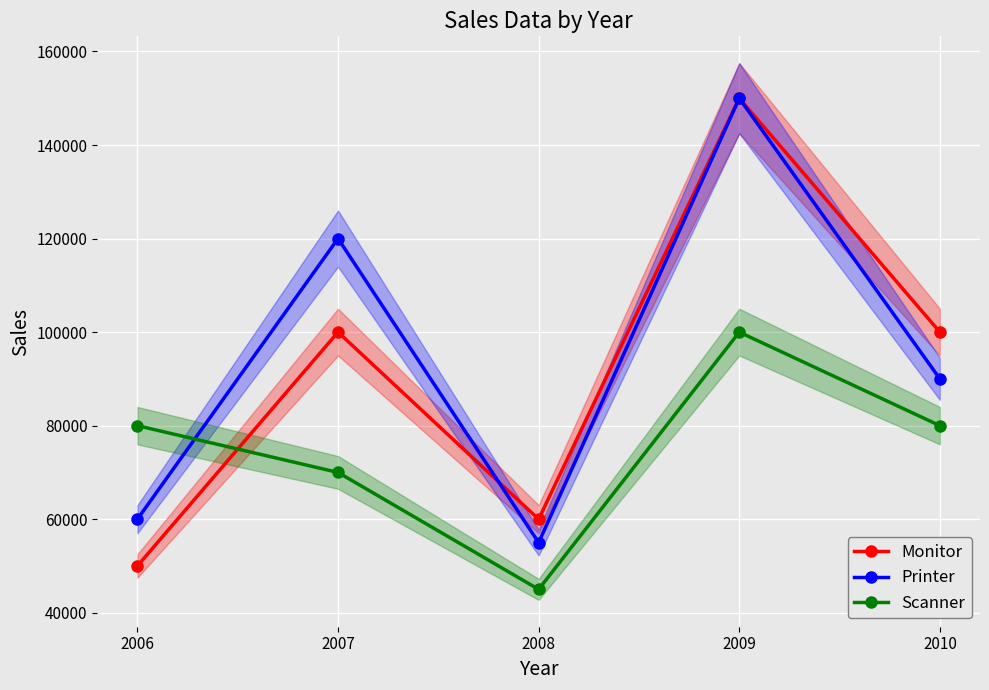

Which category has the highest value across all series?

2009